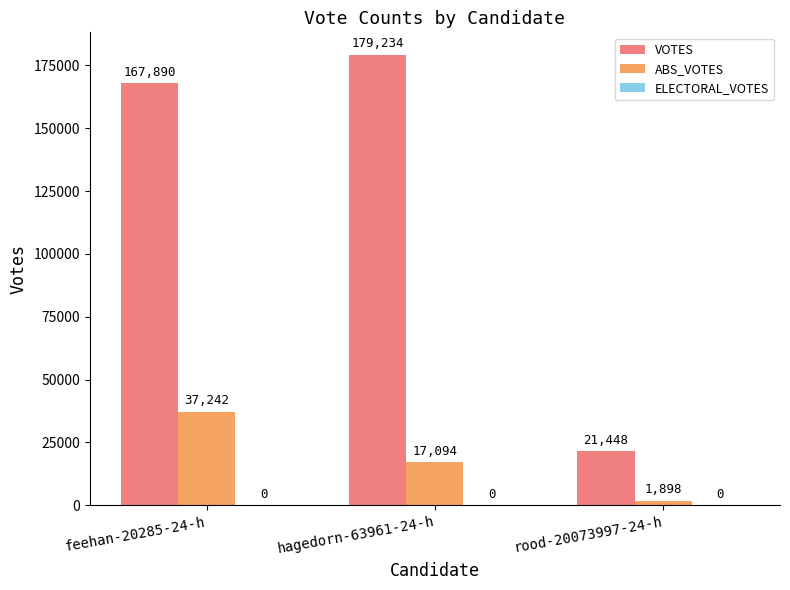

Is the value of ABS_VOTES at feehan-20285-24-h greater than the value of VOTES at rood-20073997-24-h?

Yes